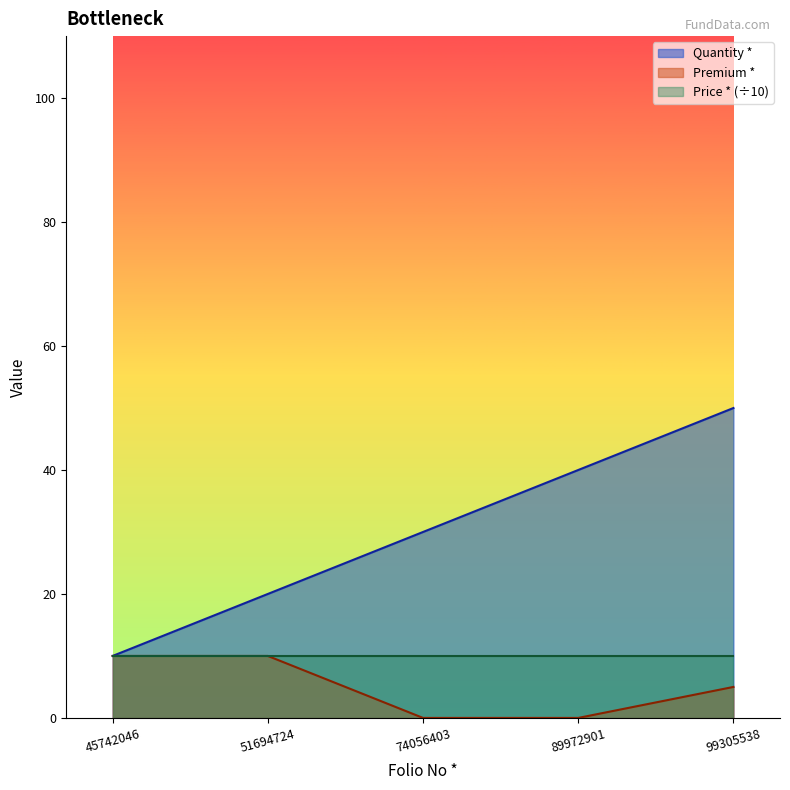

How many categories are shown in the chart?

5